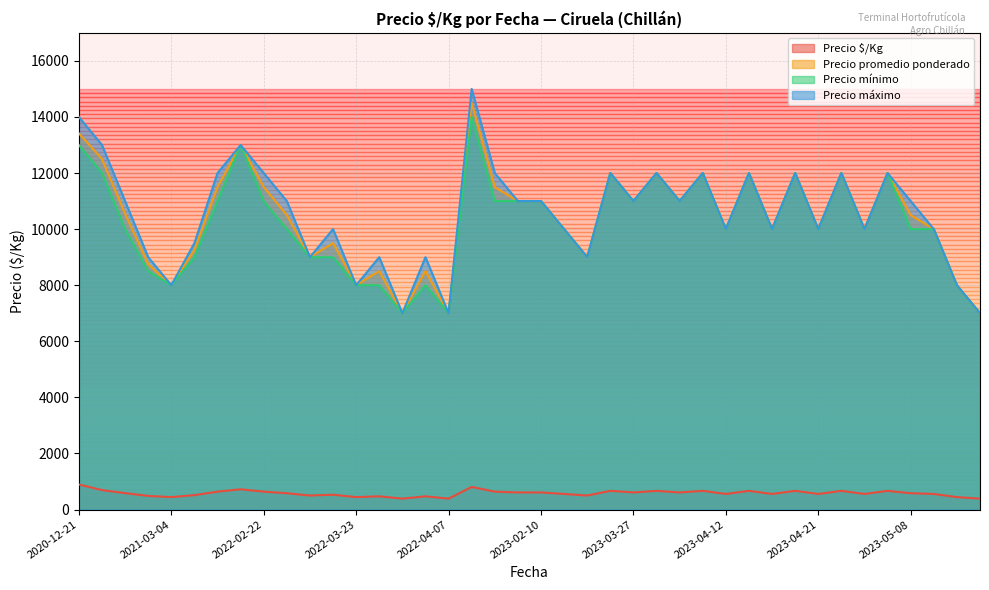

True or false: Precio máximo and Precio $/Kg intersect in this chart.

False